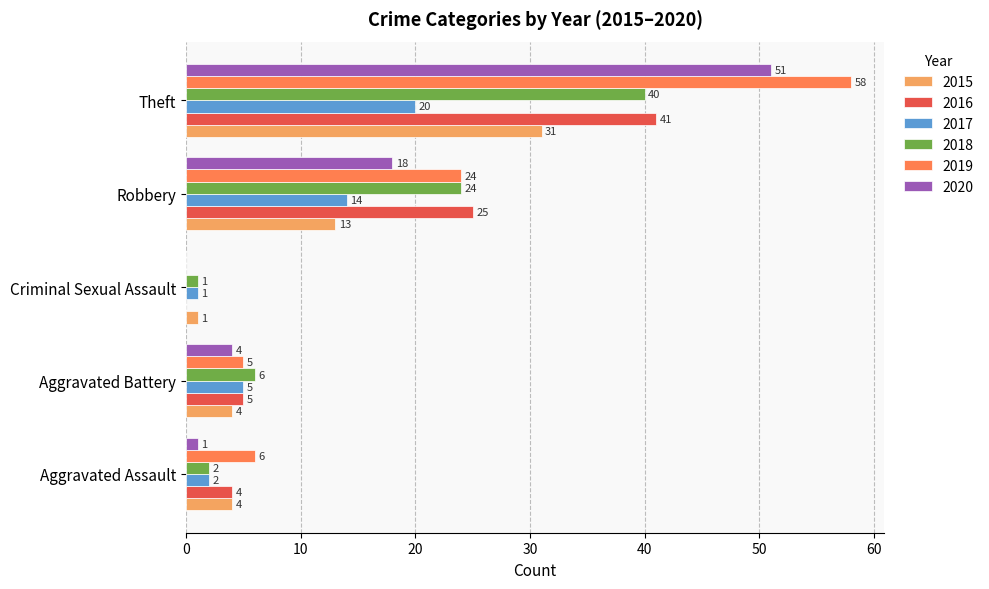

What is the sum of the 2016 values at Robbery and Aggravated Battery?

30